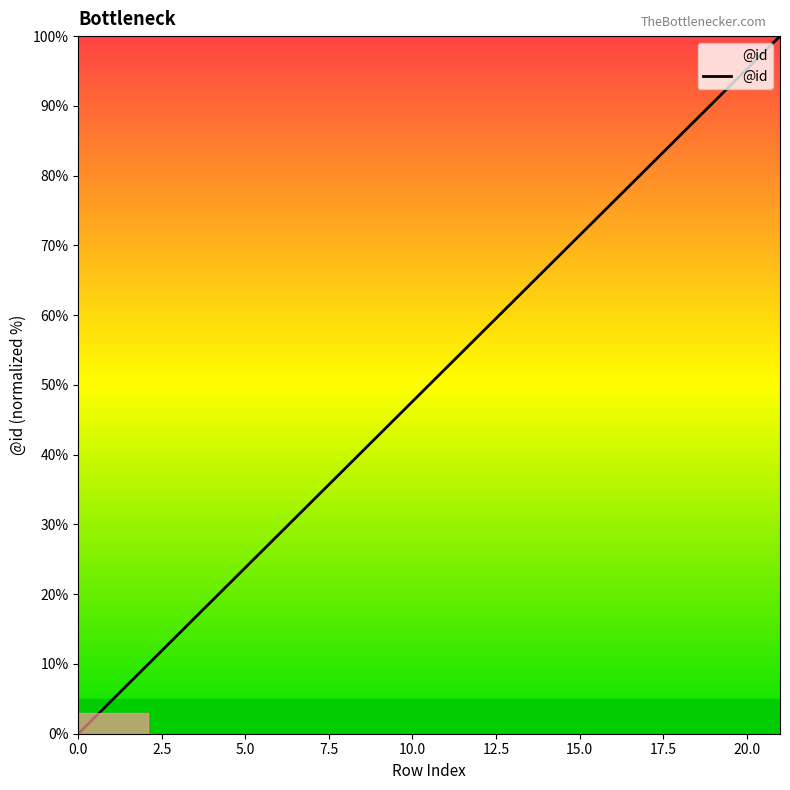

What is the difference between the maximum and minimum values?

100.0